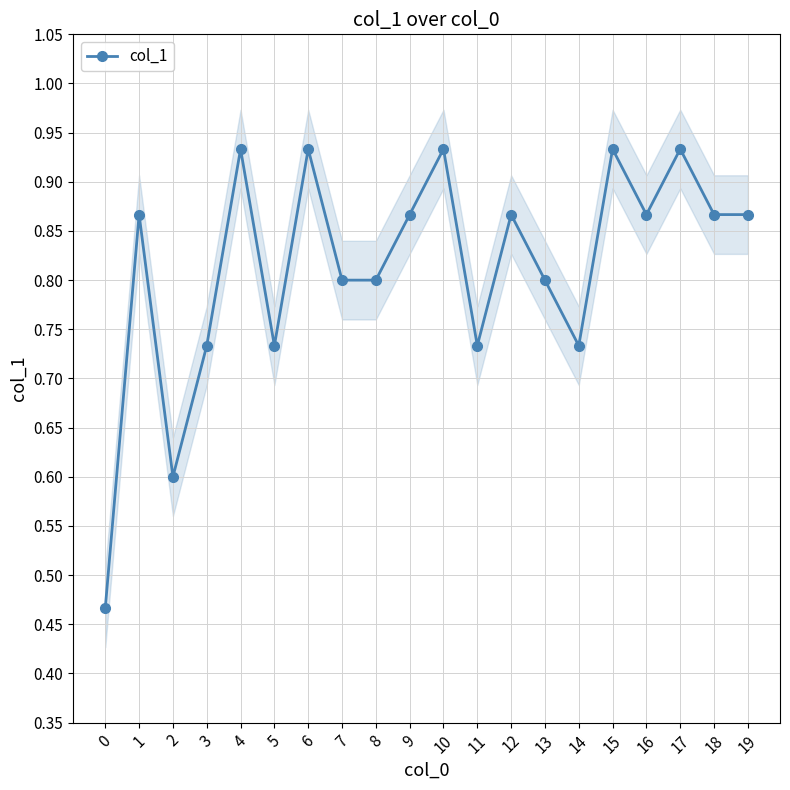

What is the difference between the maximum and minimum values?

0.5